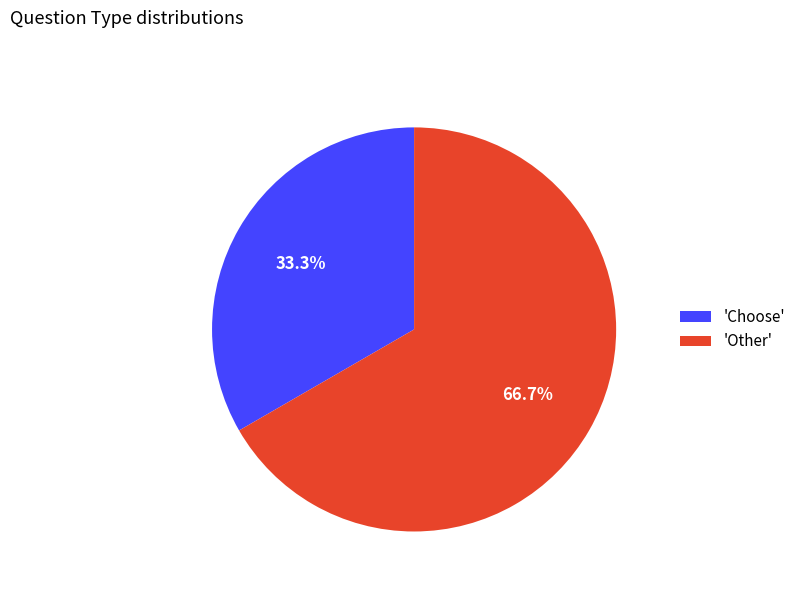

What percentage do 'Choose' and 'Other' together represent?

100.0%